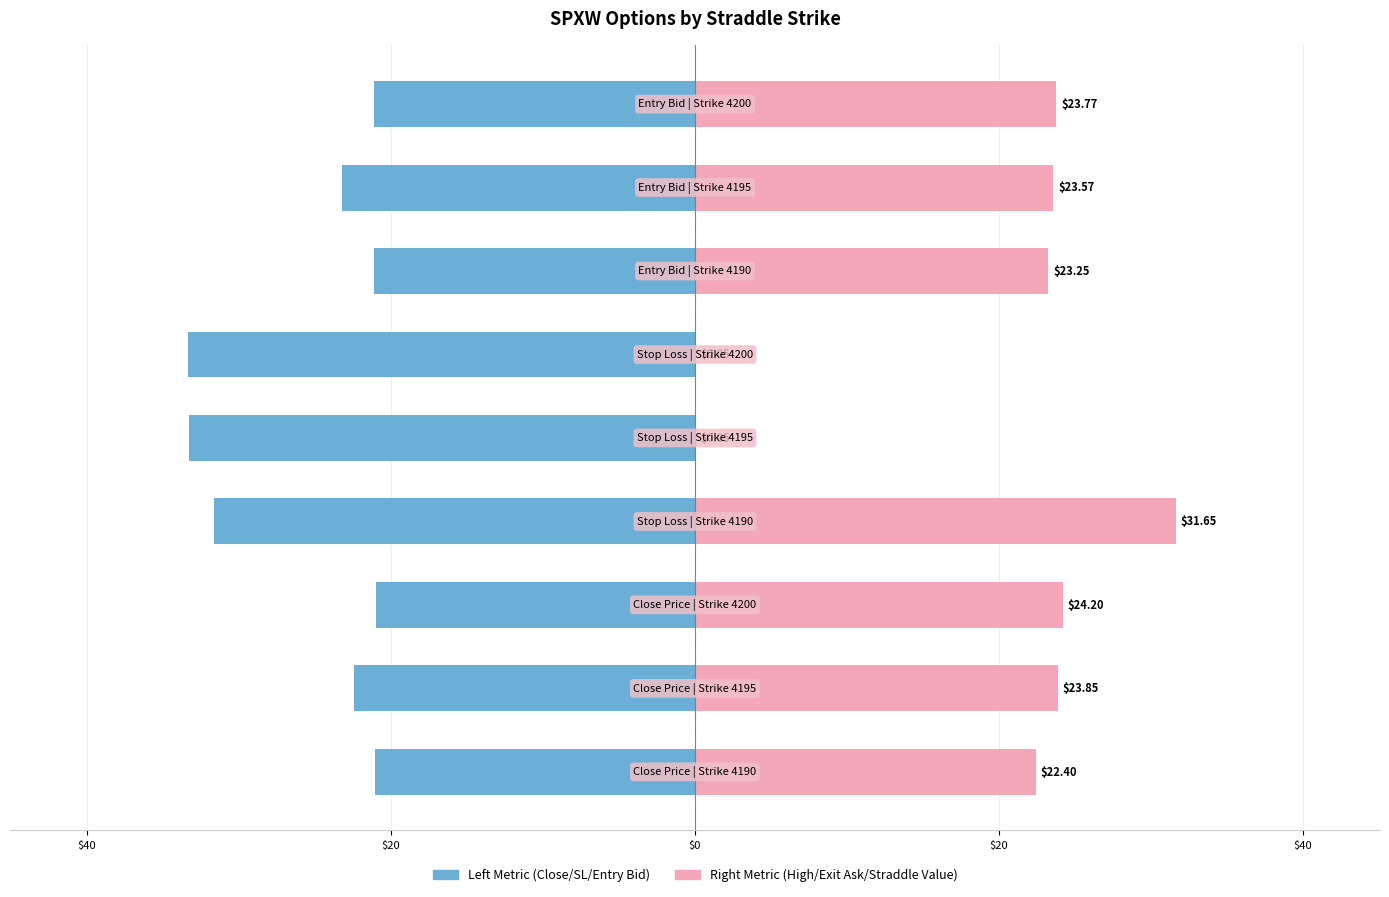

List the series in order of their overall mean, highest first.

Right Metric (high/exit_ask/straddle_value), Left Metric (close/sl/entry_bid)